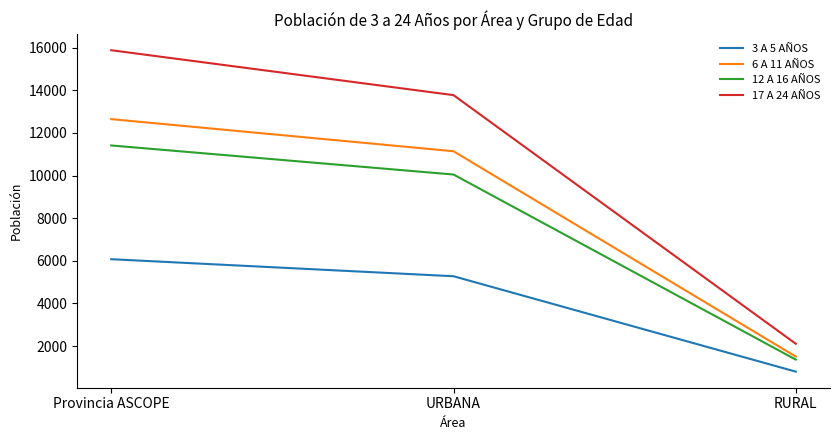

What is the difference between the maximum and minimum values in the 3 A 5 AÑOS series?

5276